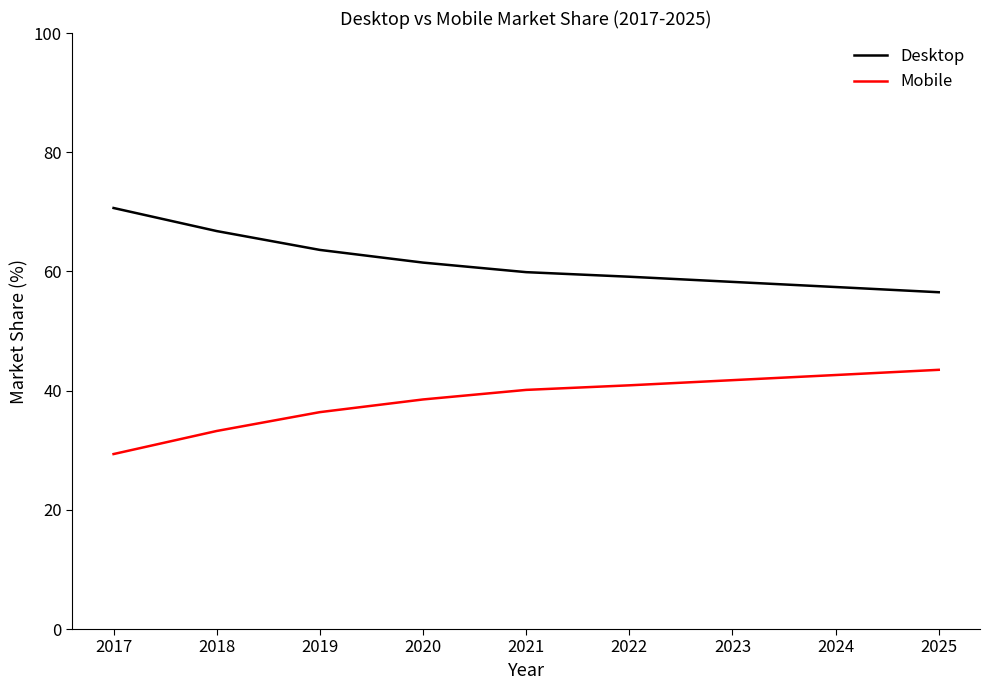

What is the highest value of the Desktop series?

70.6